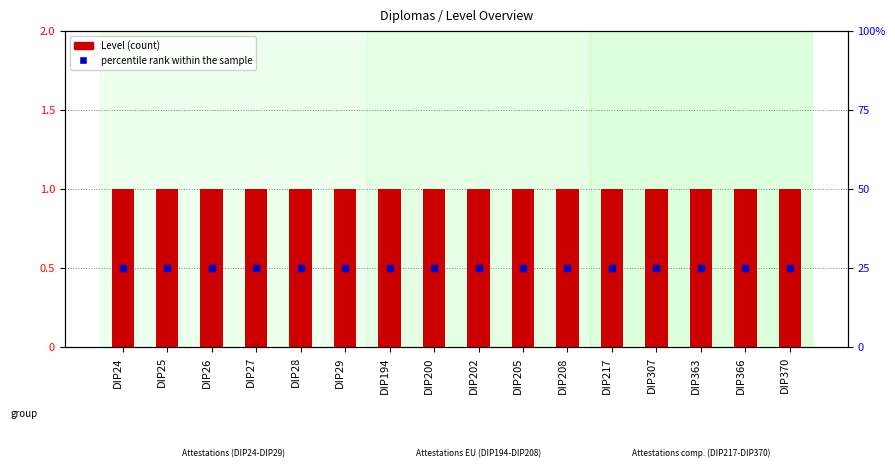

Which series contains the highest Y value?

percentile rank within the sample